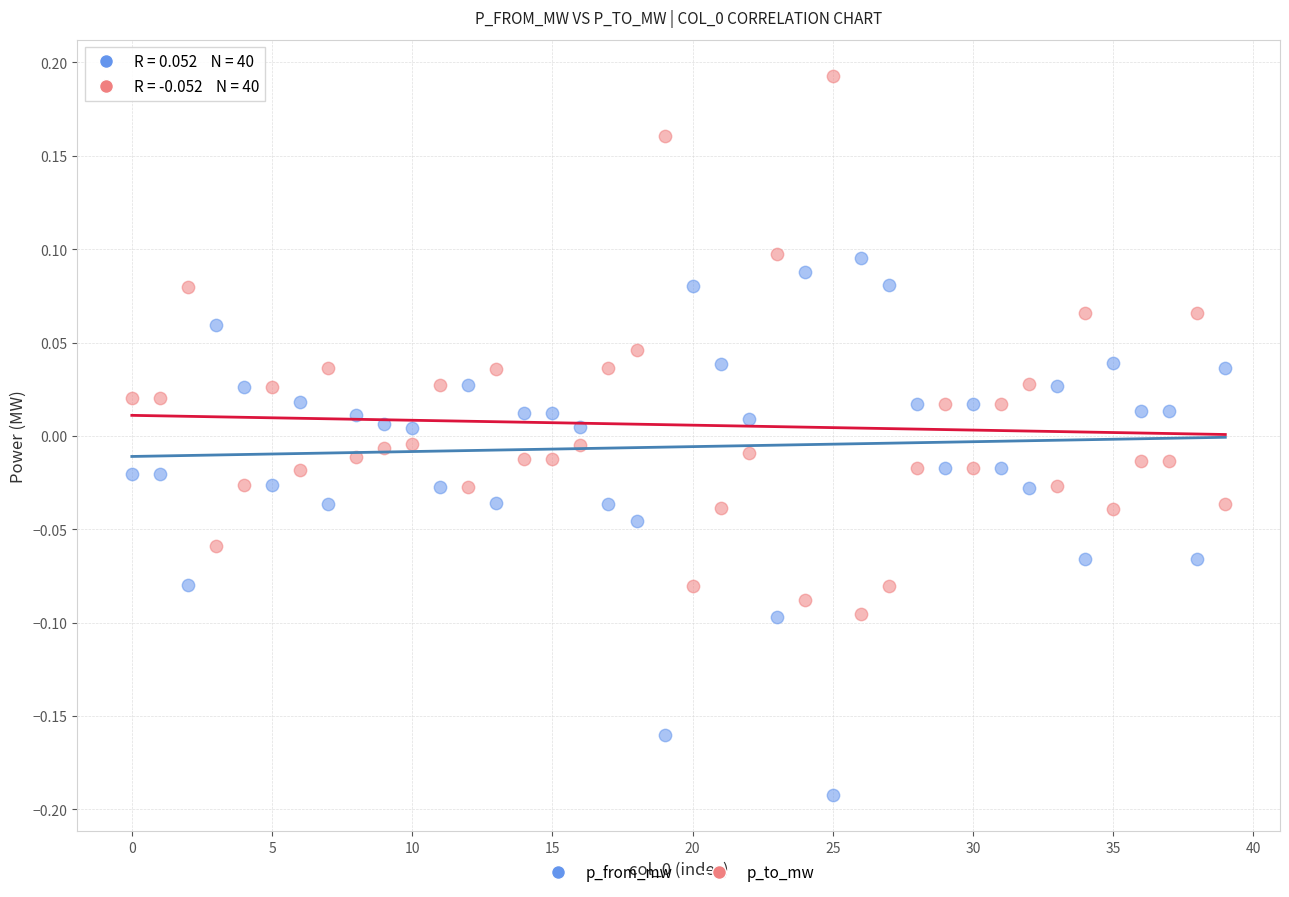

Which series reaches the minimum Y coordinate?

p_from_mw